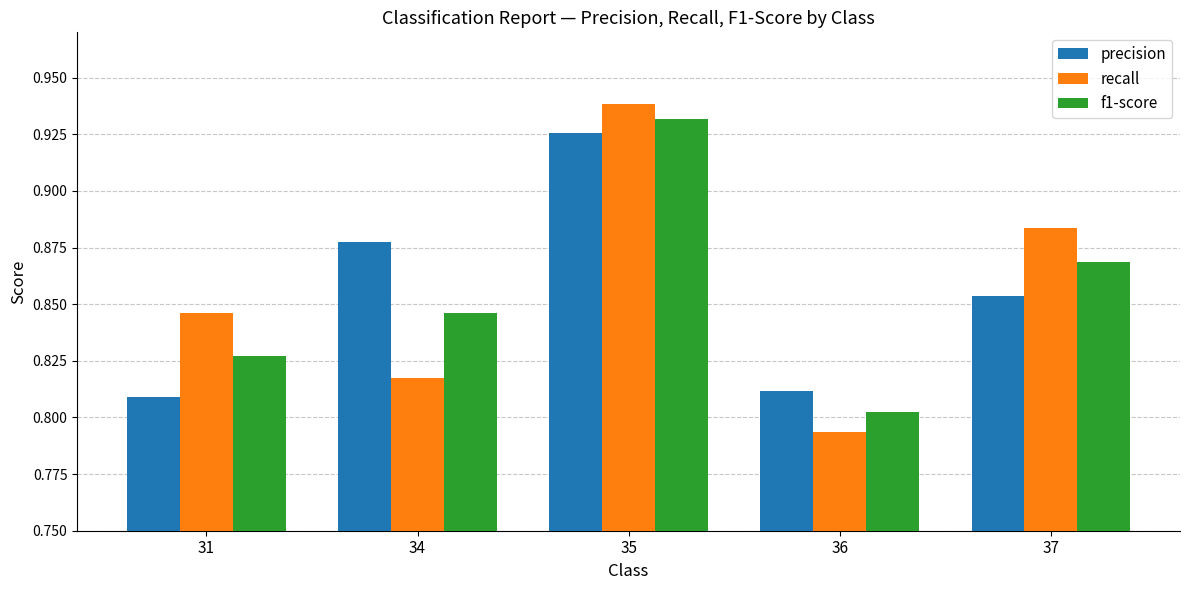

What is the sum of the recall values at 35 and 31?

1.8